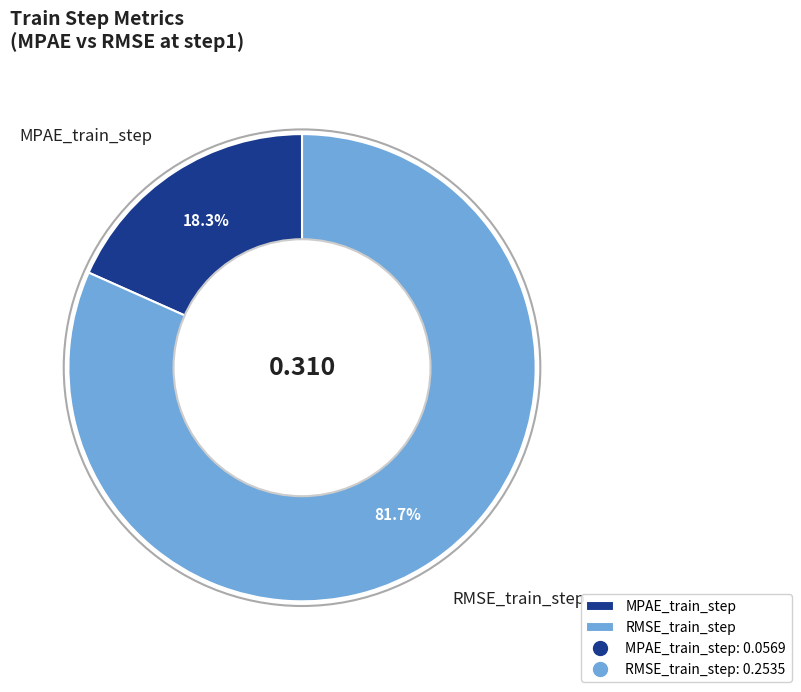

Which has a higher value, RMSE_train_step or MPAE_train_step?

RMSE_train_step